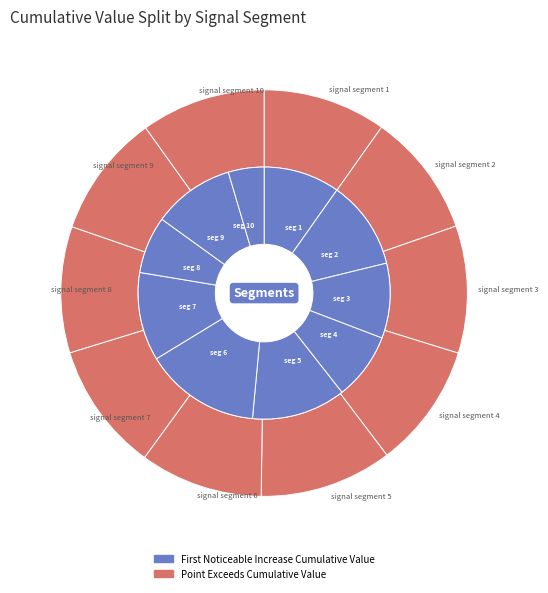

How many slices are in this pie chart?

10